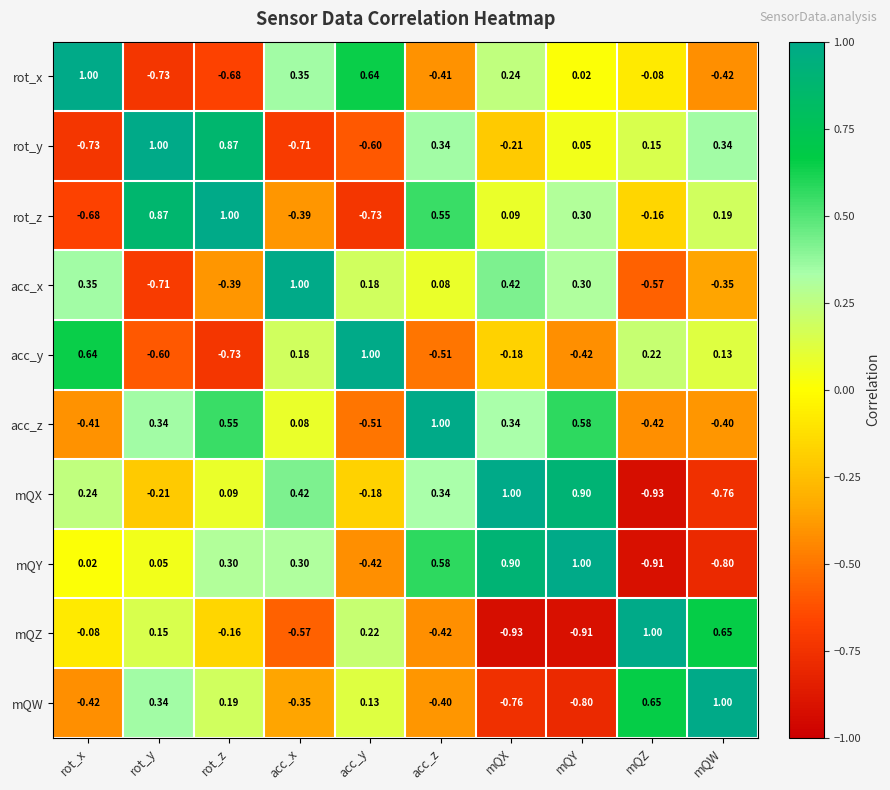

Rank the categories by acc_x value from highest to lowest.

acc_x, mQX, rot_x, mQY, acc_y, acc_z, mQW, rot_z, mQZ, rot_y